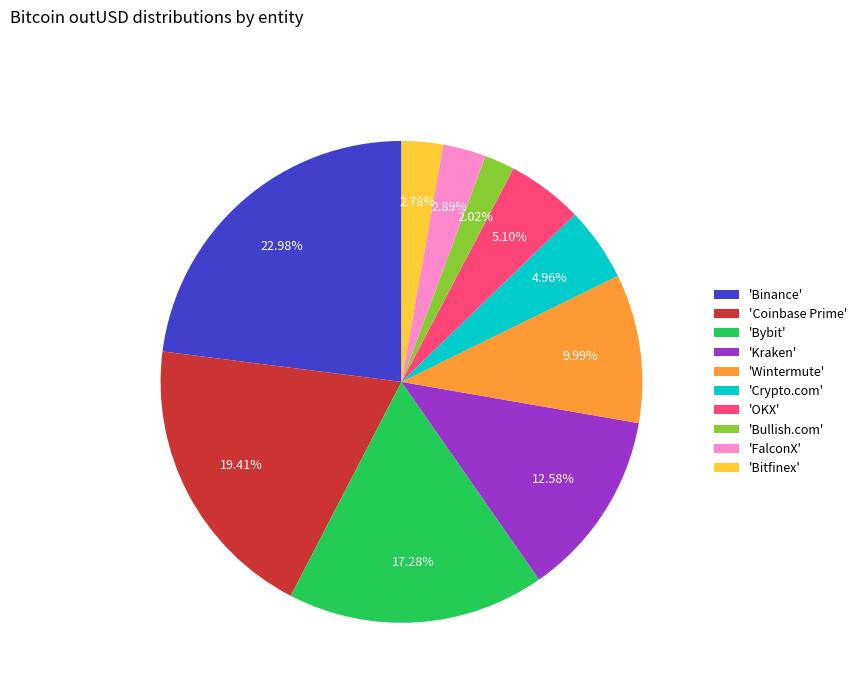

Combined, do 'Wintermute' and 'Coinbase Prime' account for over 50%?

No